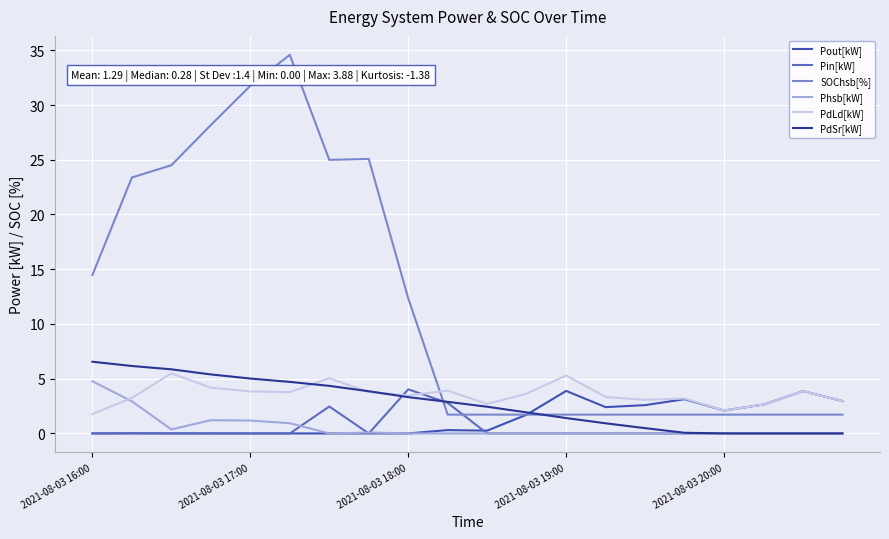

Which series has the largest total across all categories?

SOChsb[%]